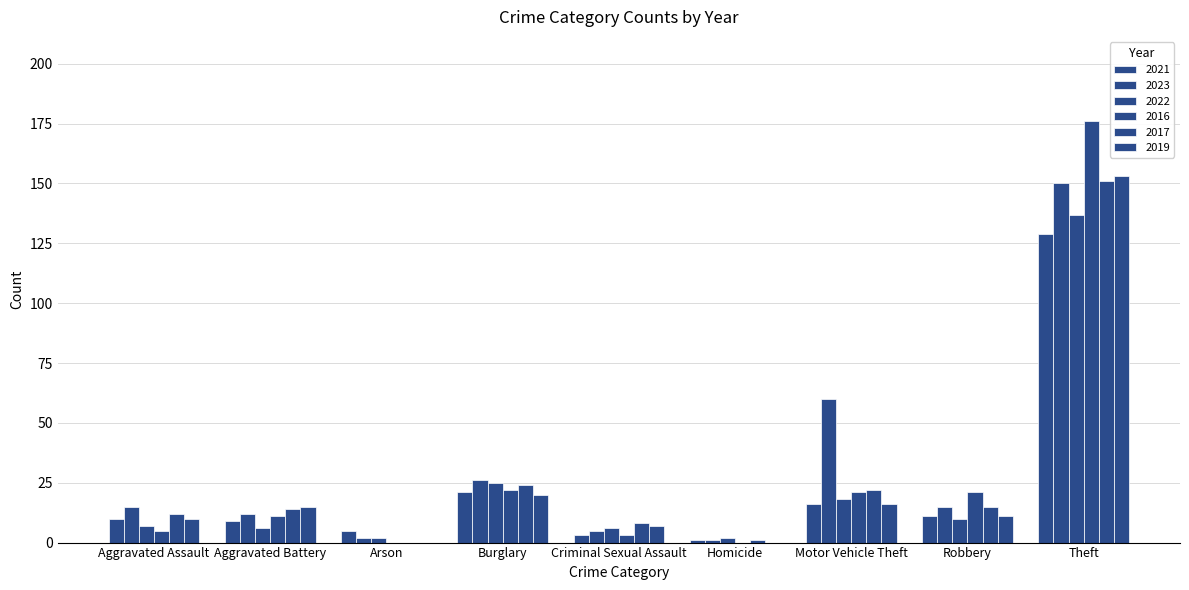

What value does the 2023 series have at Aggravated Assault, to the nearest 10?

20